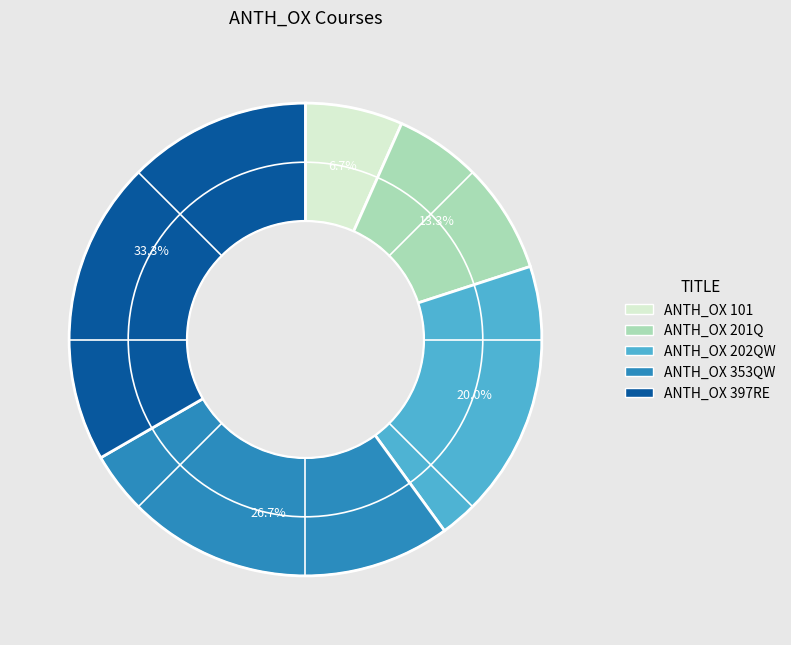

Does ANTH_OX 101 represent more than half of the total?

No